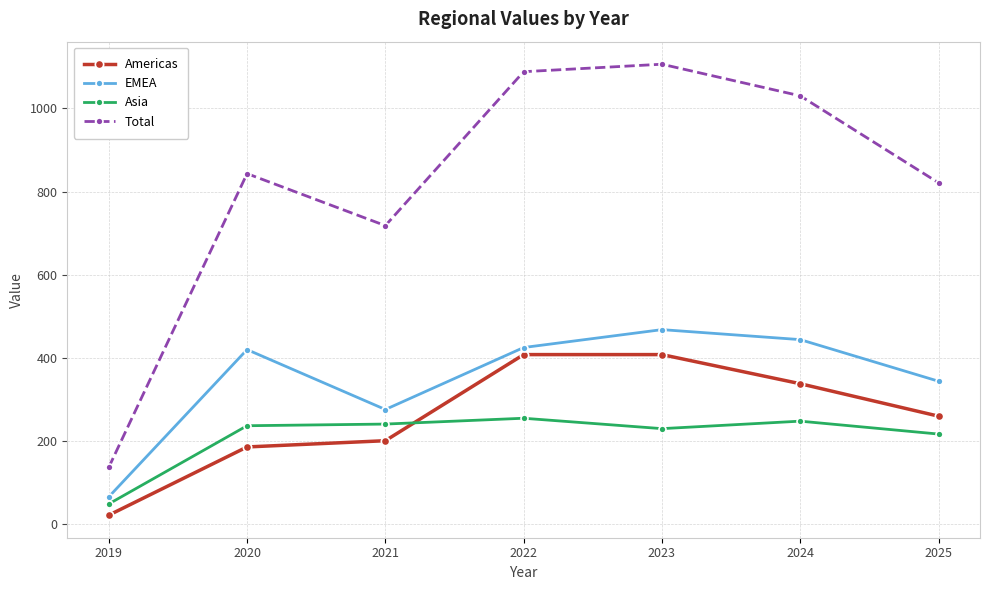

What is the sum of all Americas values?

1823